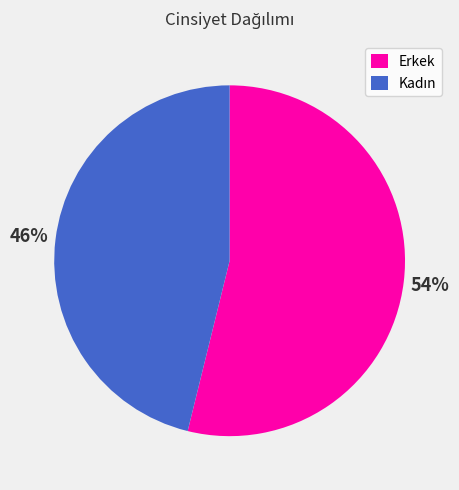

To the nearest percent, what portion does Erkek represent?

54%